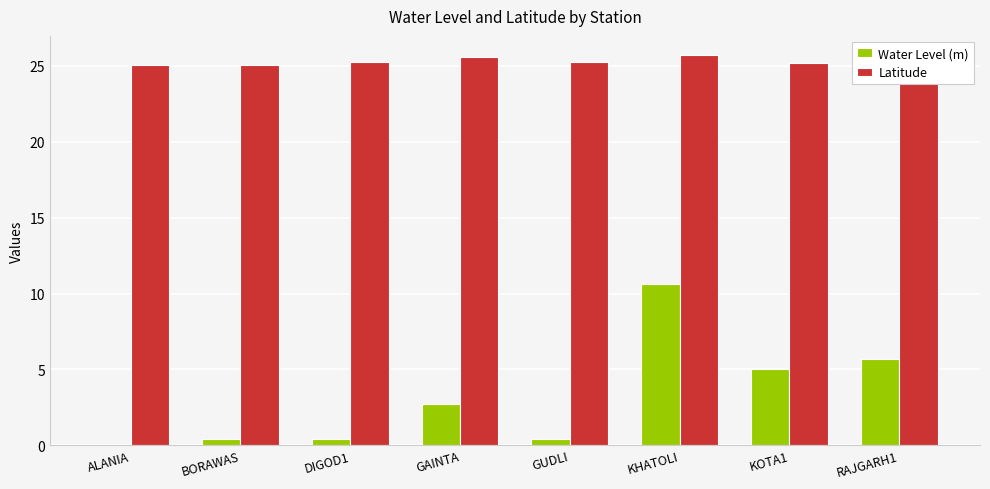

How many data points in Water Level (m) are above 2?

4